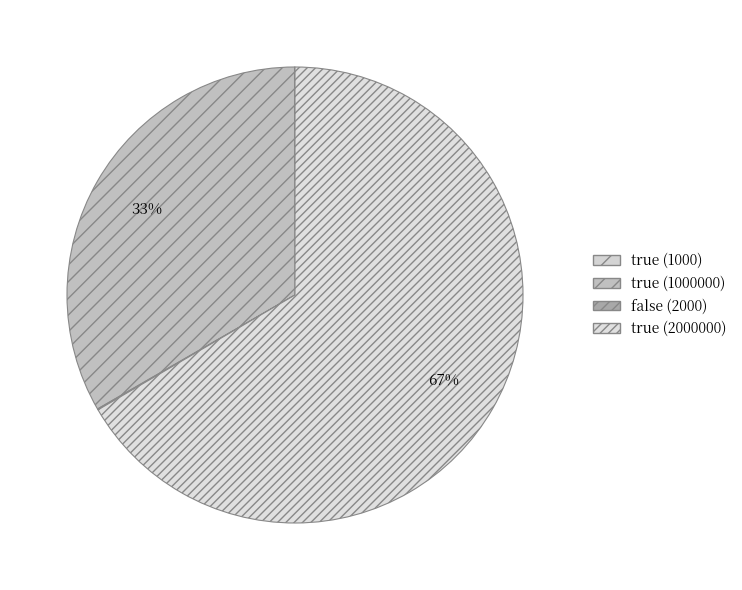

Which has a higher value, true (1000) or false (2000)?

false (2000)